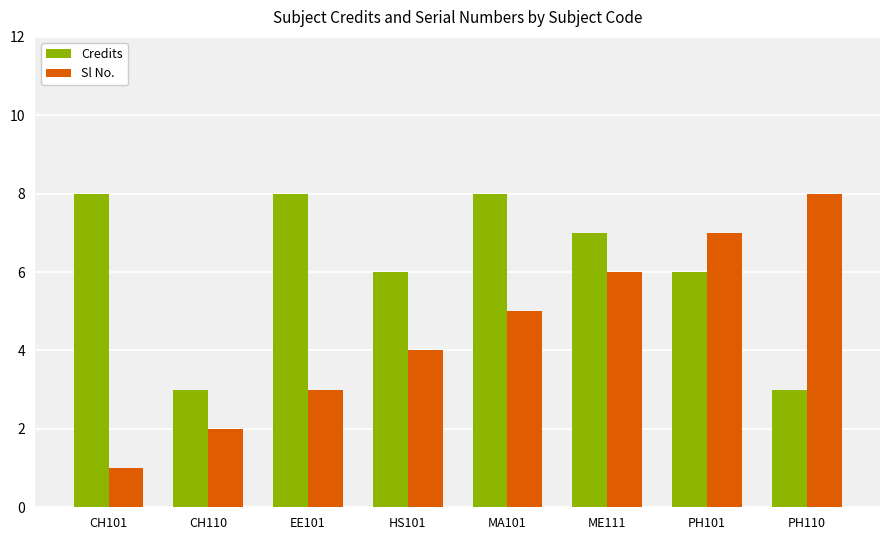

Which category has the lowest value in the Sl No. series?

CH101